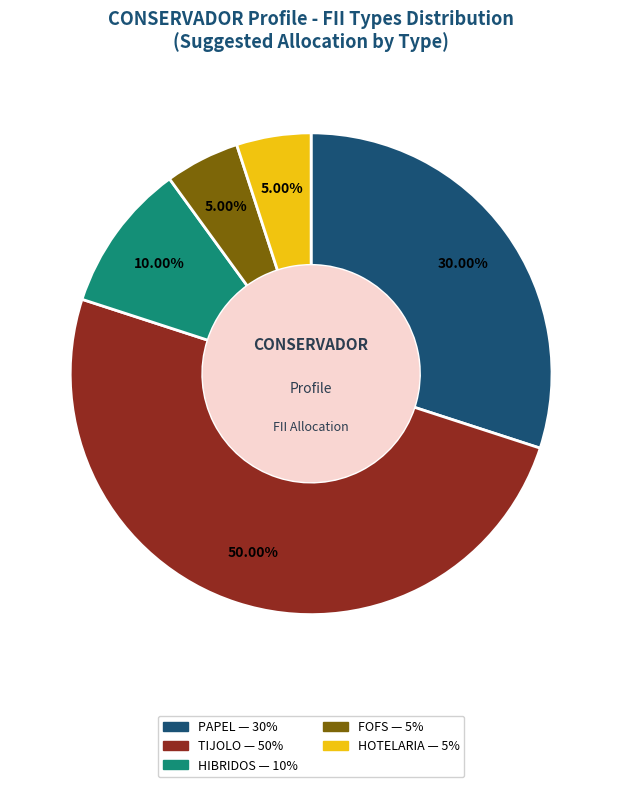

How many slices are in this pie chart?

5